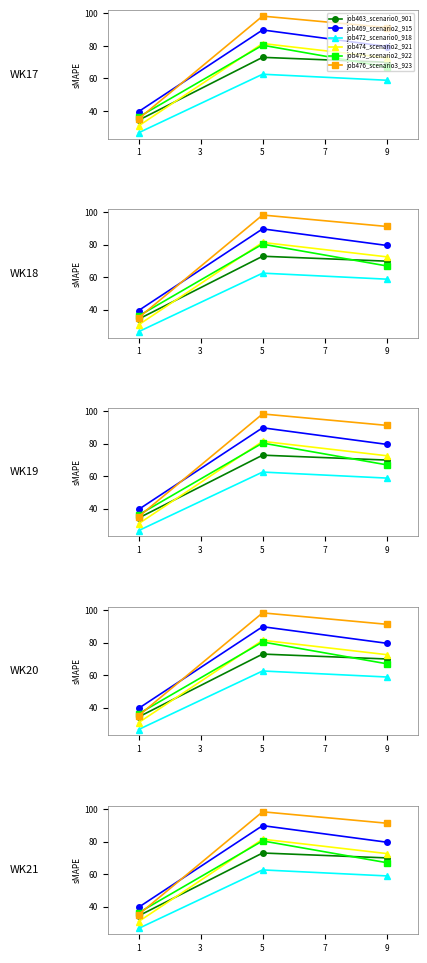

Does the chart have visible grid lines?

No